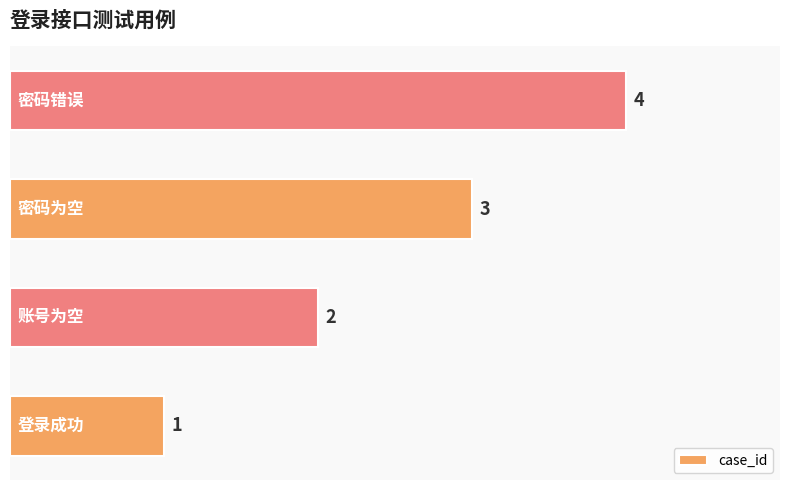

How many values are between 2 and 4?

3